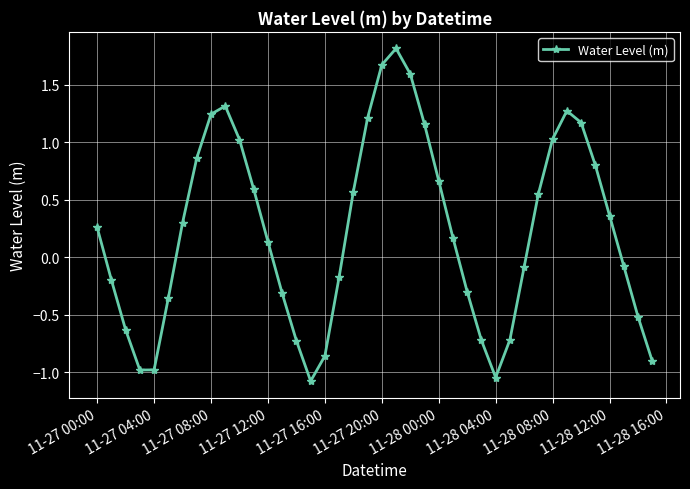

What is the greatest value displayed?

1.8